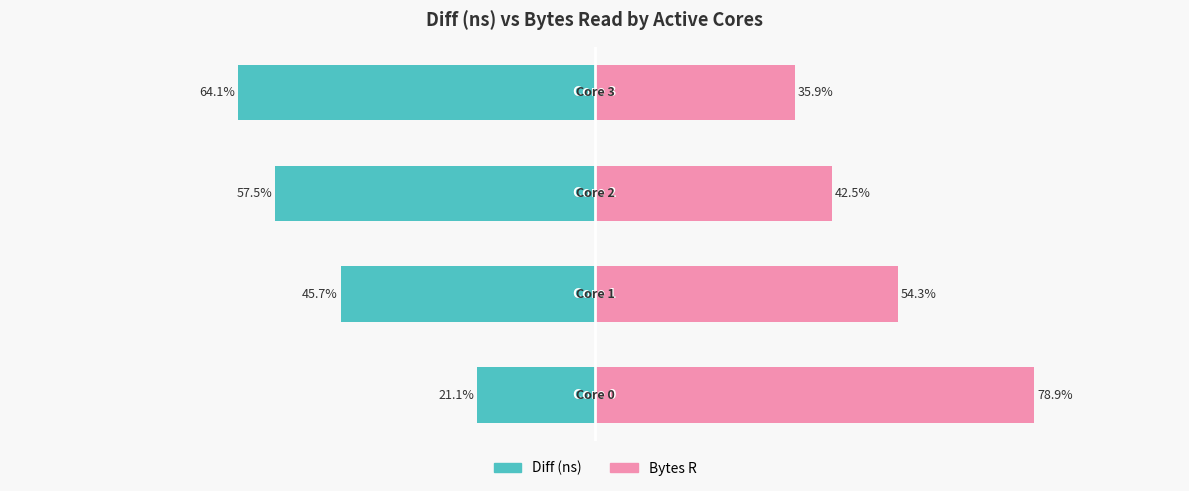

At −125, list the series in order from smallest to largest.

Diff (ns), Bytes R